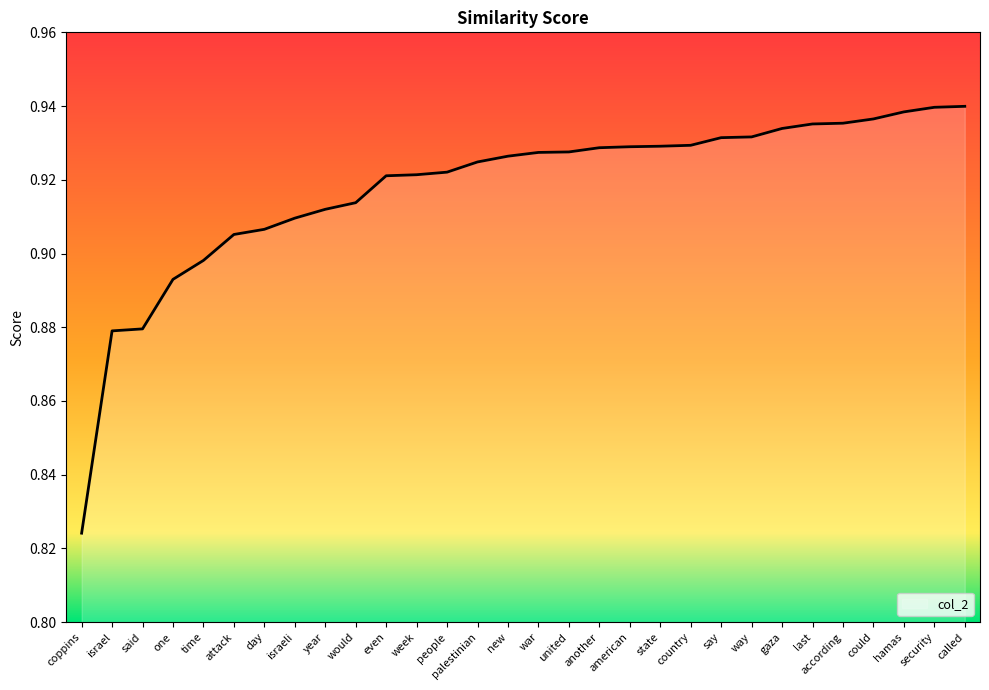

At which label is the value closest to 0?

coppins